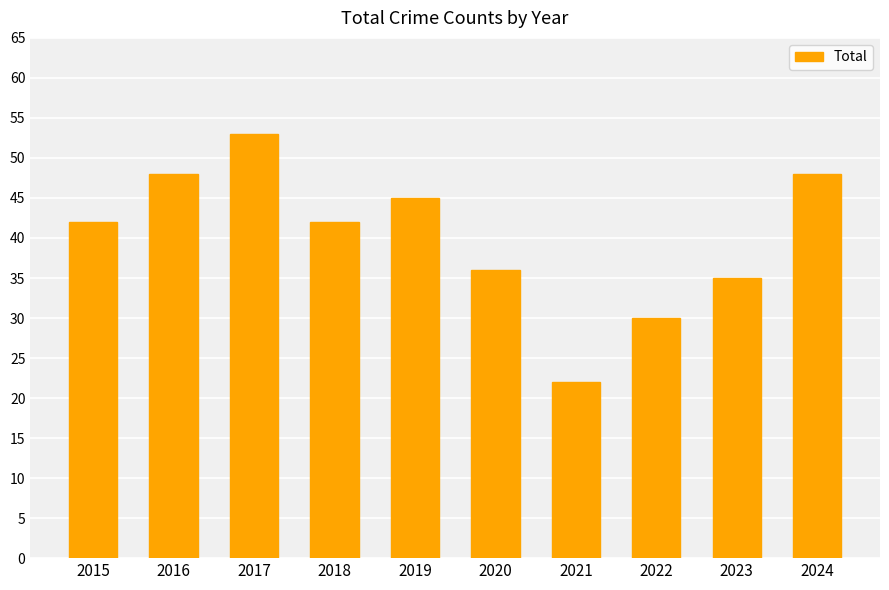

What is the value of the 4th bar from the left?

42